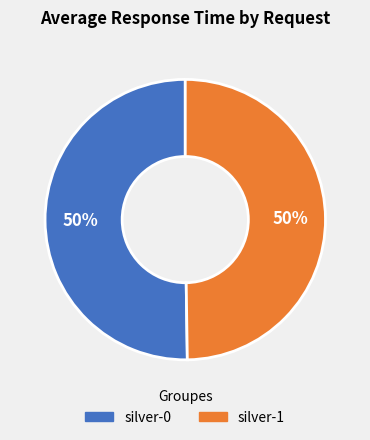

Is the sum of silver-1 and silver-0 greater than half?

Yes